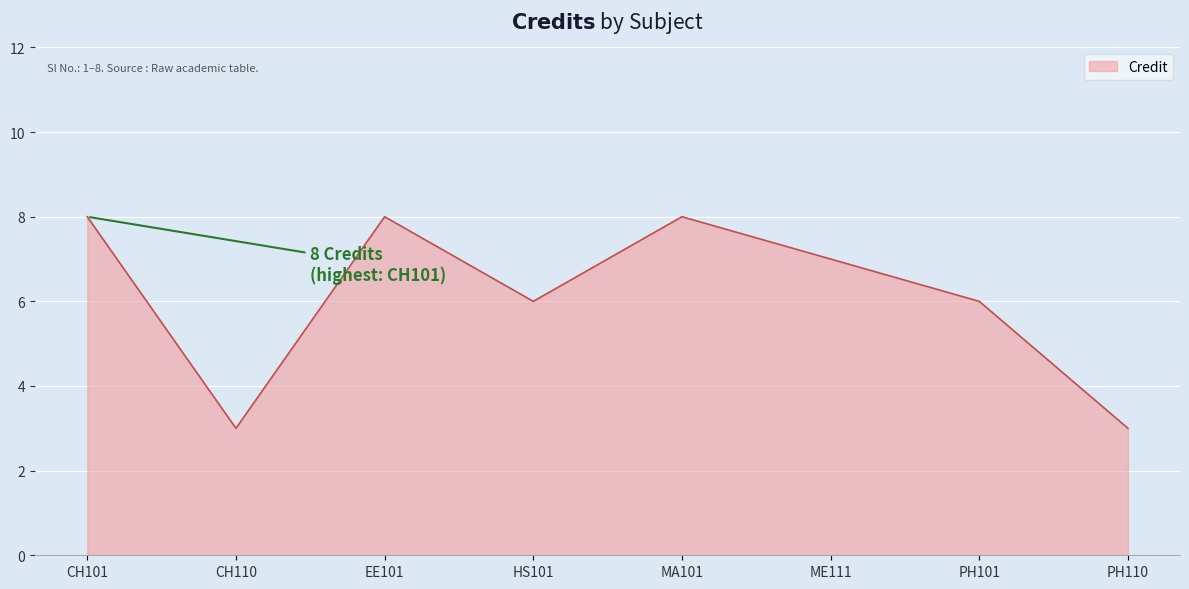

How many distinct data groups are displayed?

1